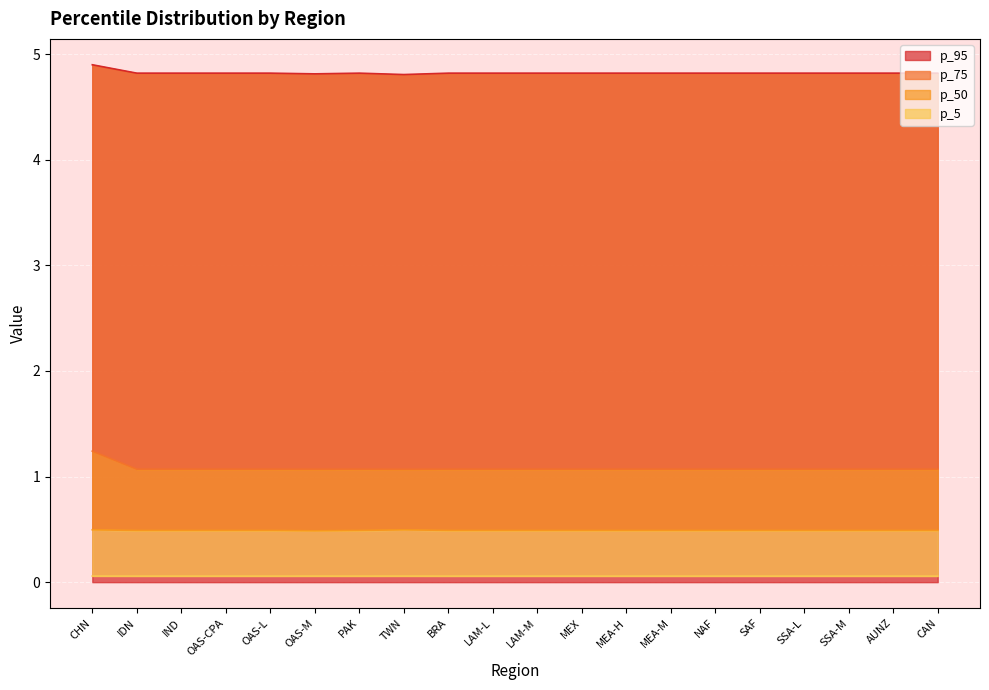

Between OAS-CPA and OAS-M, which is larger?

OAS-M